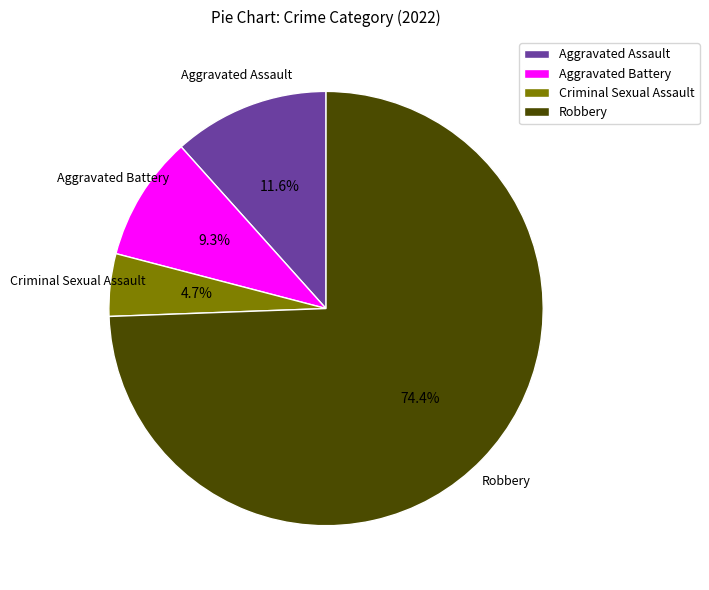

What is the smallest slice in the pie chart?

Criminal Sexual Assault